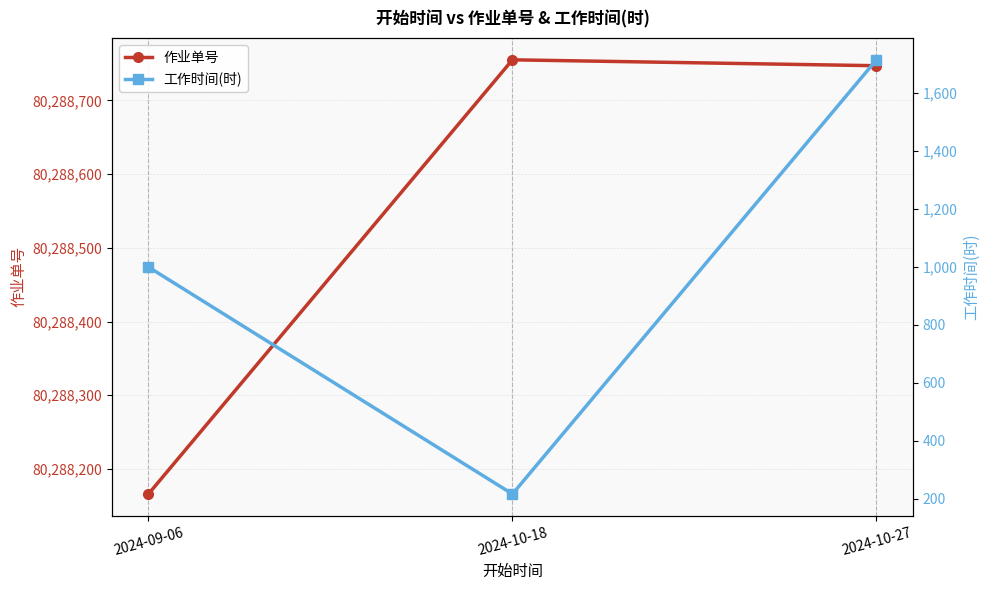

What is the difference between the maximum and minimum values in the 工作时间(时) series?

1498.3